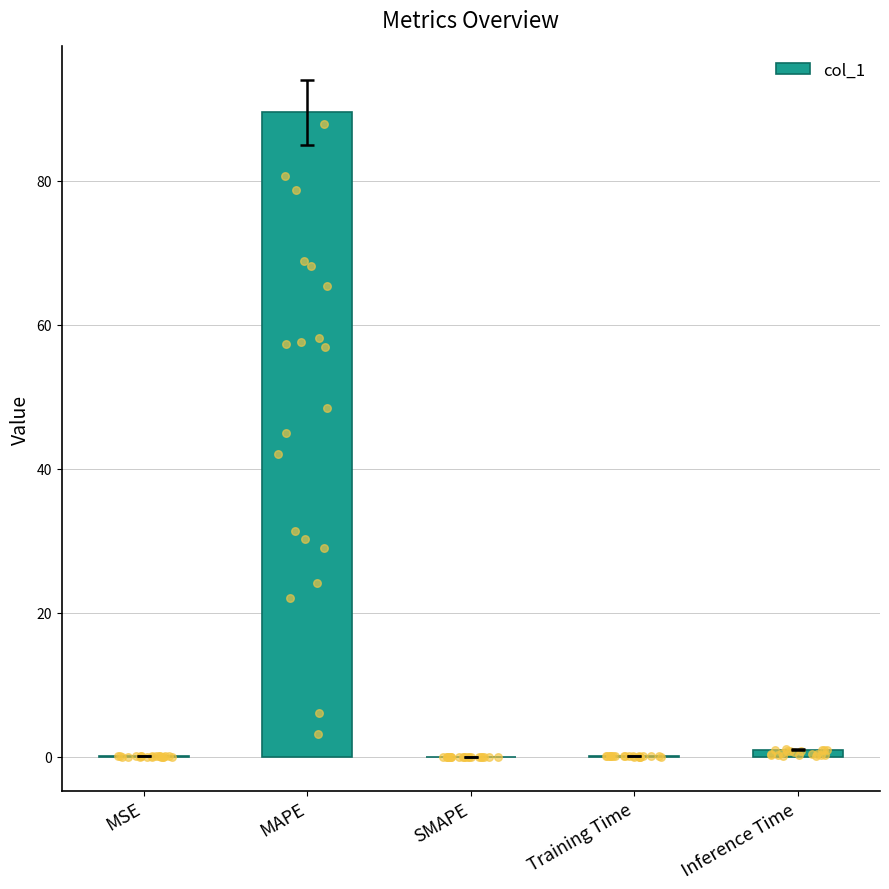

Between MSE and MAPE, which is larger?

MAPE